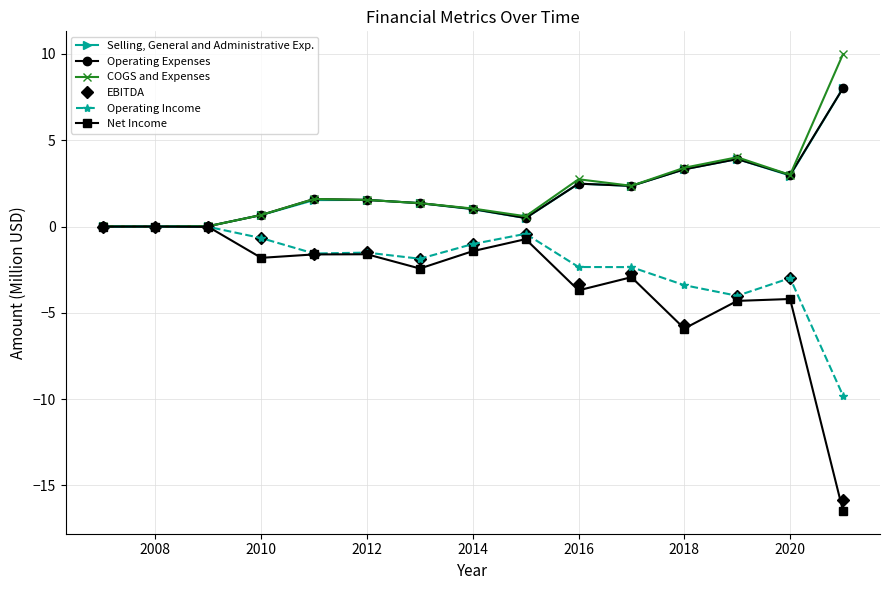

Which series has the largest range (max minus min)?

Net Income